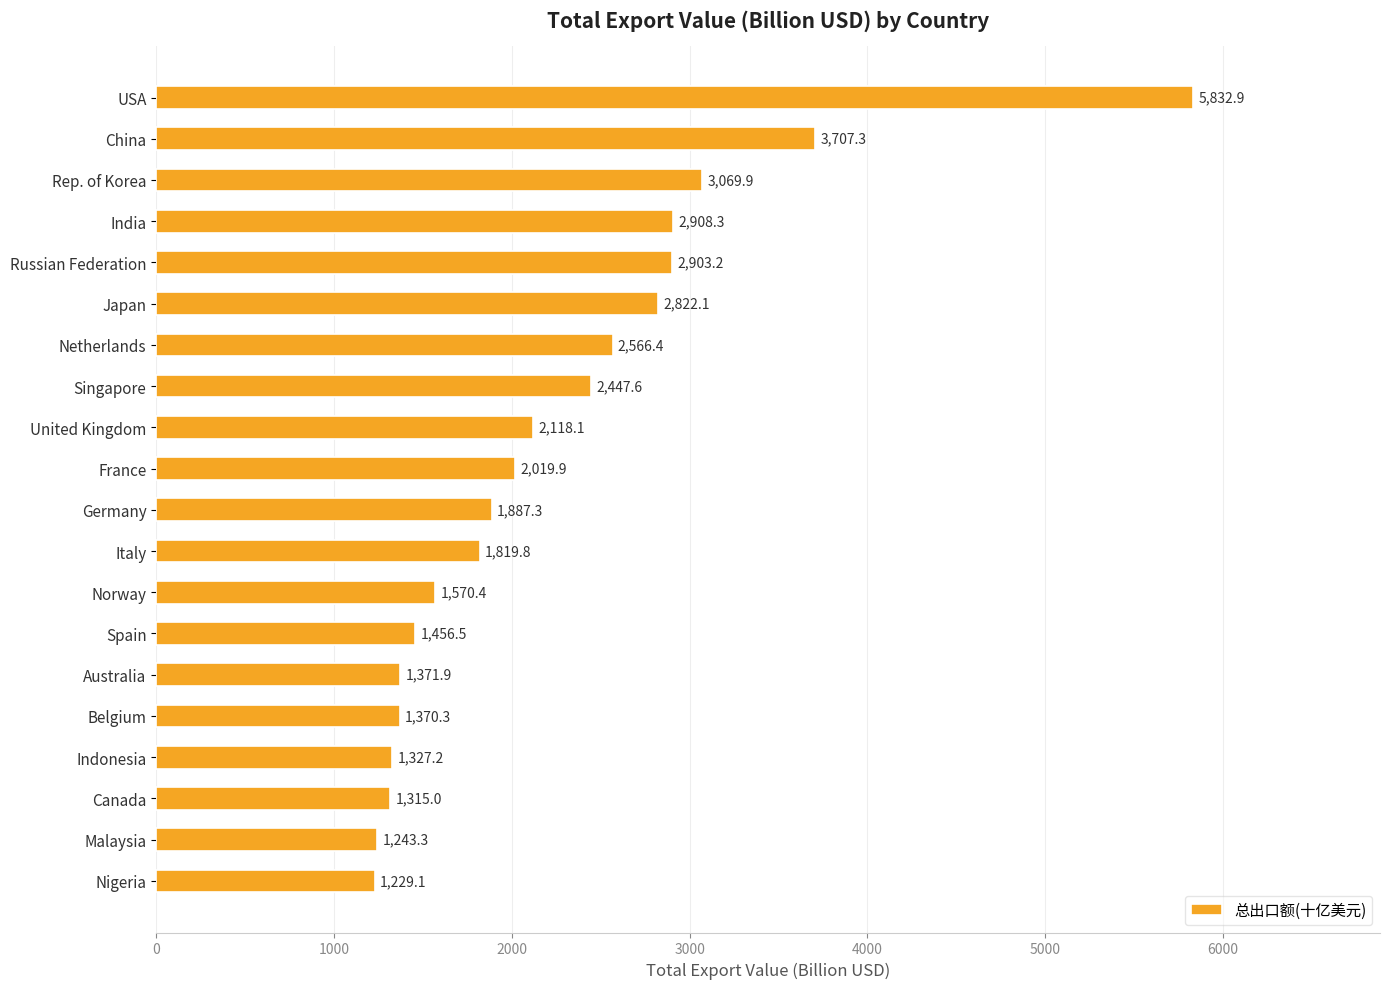

Does the chart contain any negative values?

No